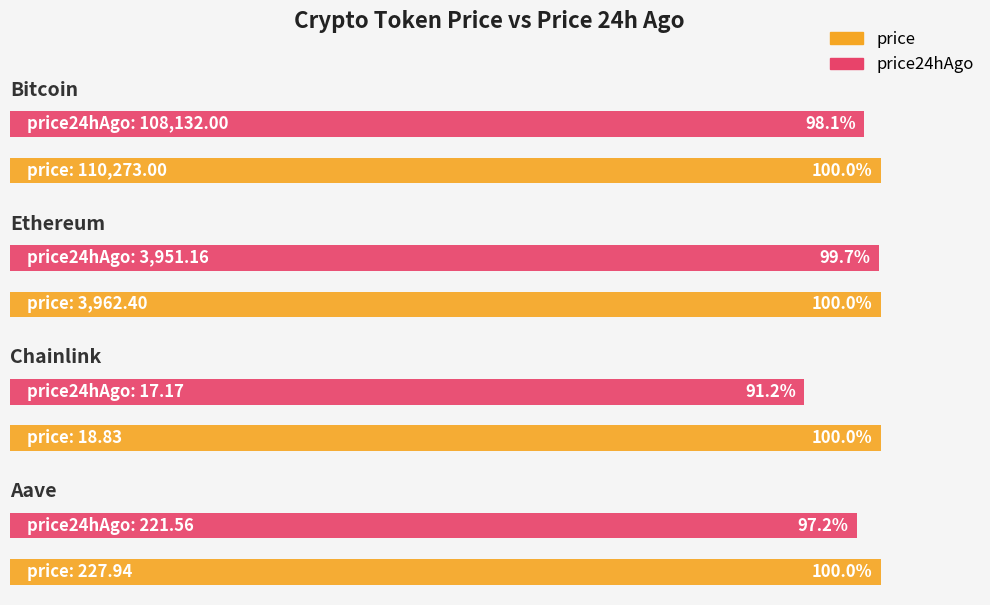

What is the value of the price24hAgo bar at the 4th from the left?

221.6